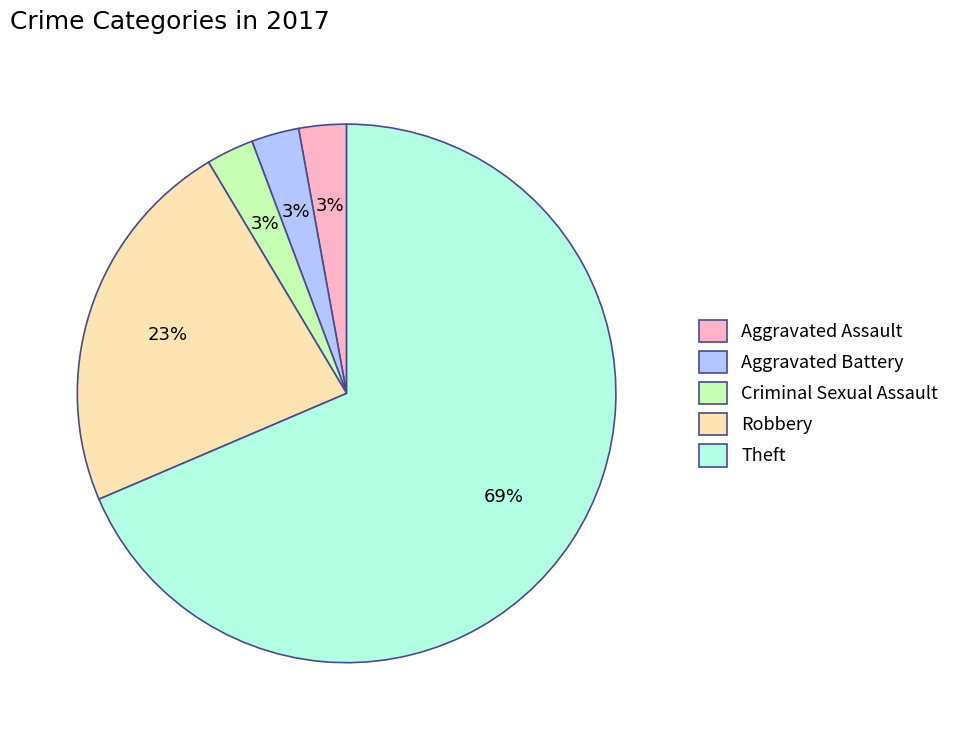

Which slice represents more than half of the pie?

Theft